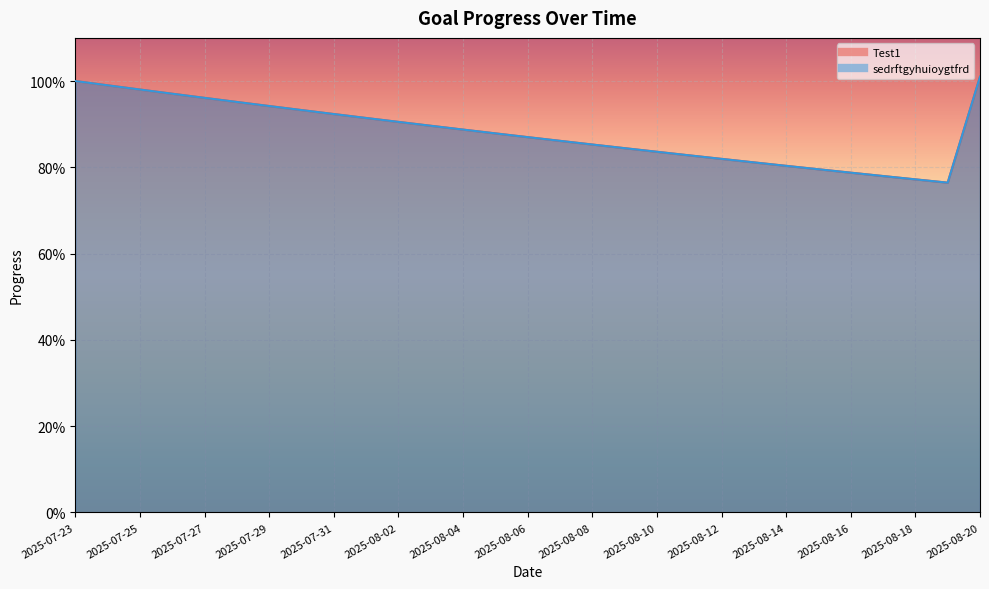

Is the value of Test1 at 2025-08-05 greater than the value of sedrftgyhuioygtfrd at 2025-07-23?

No